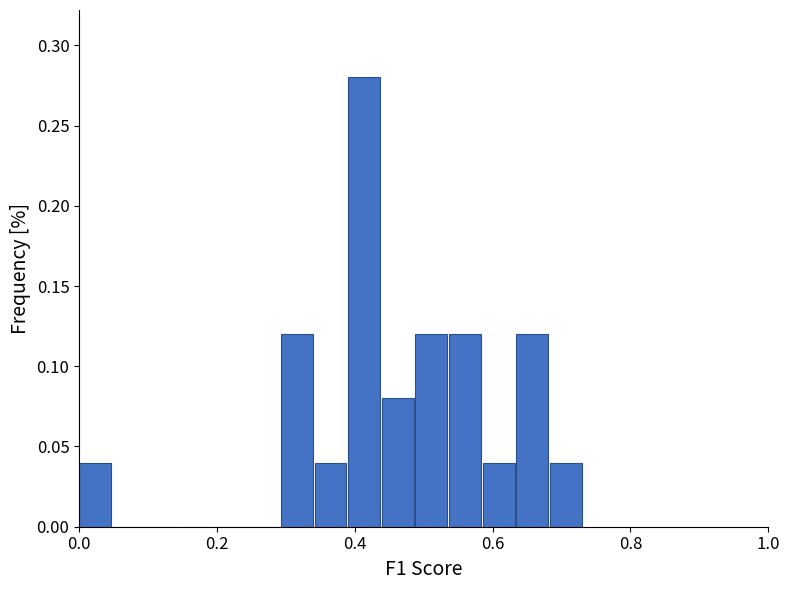

Around what value on the x-axis is the tallest bar? Give the approximate position of its centre, as read against the axis.

0.42